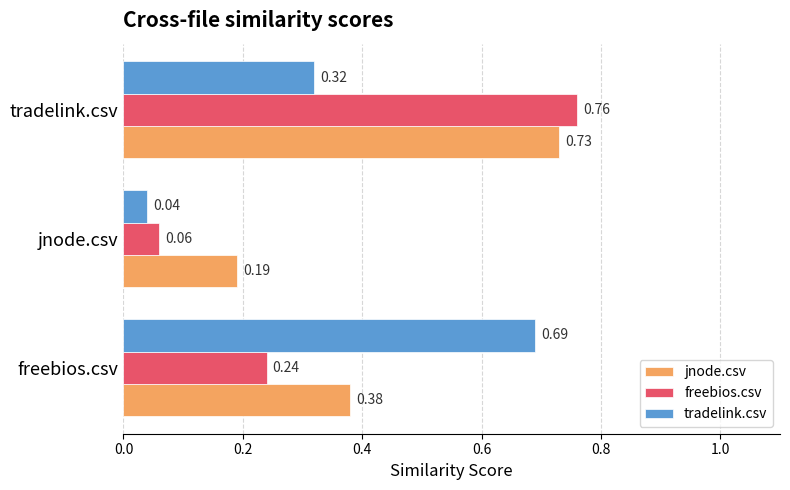

What is the sum of all tradelink.csv values?

1.1